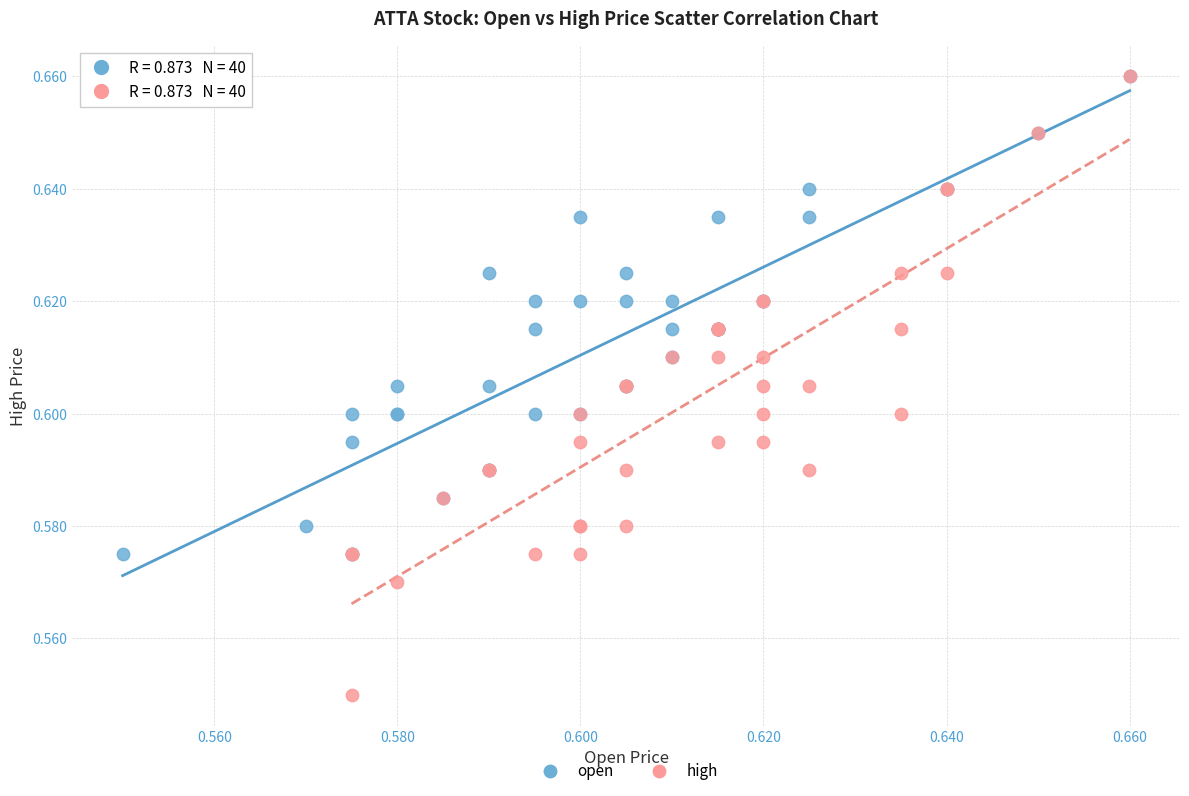

What are all the series names shown in the legend?

open, high